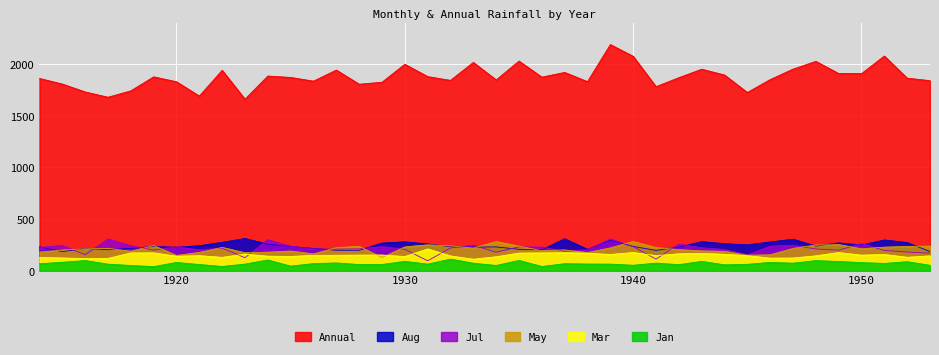

What is the value of the Aug point at the 27th from the left?

236.3